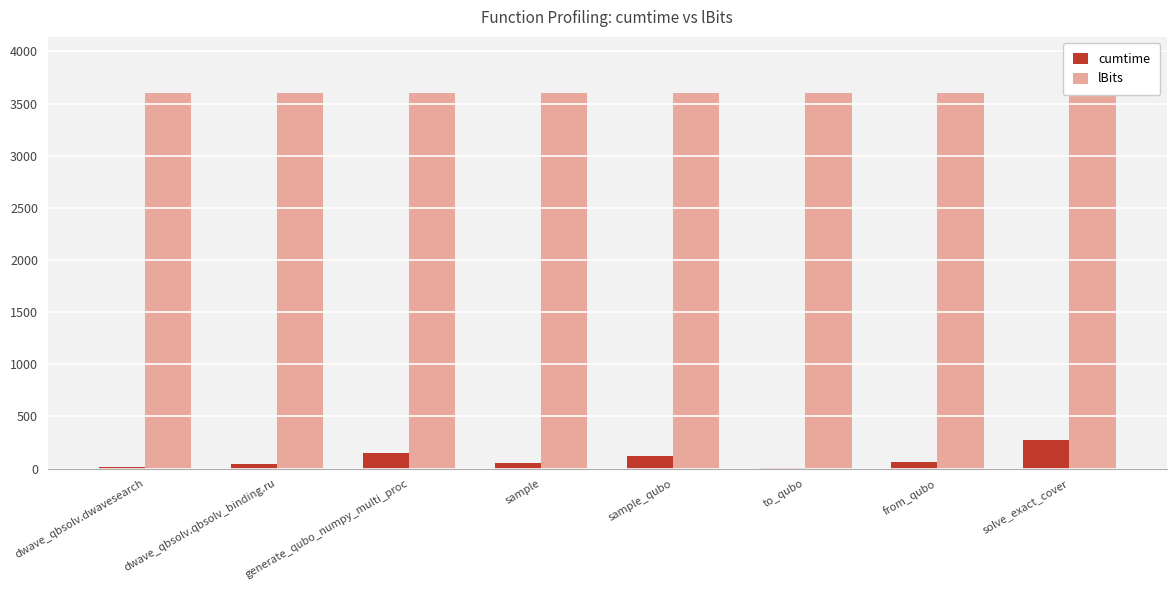

What is the difference between the second highest and second lowest values in the cumtime series?

137.6